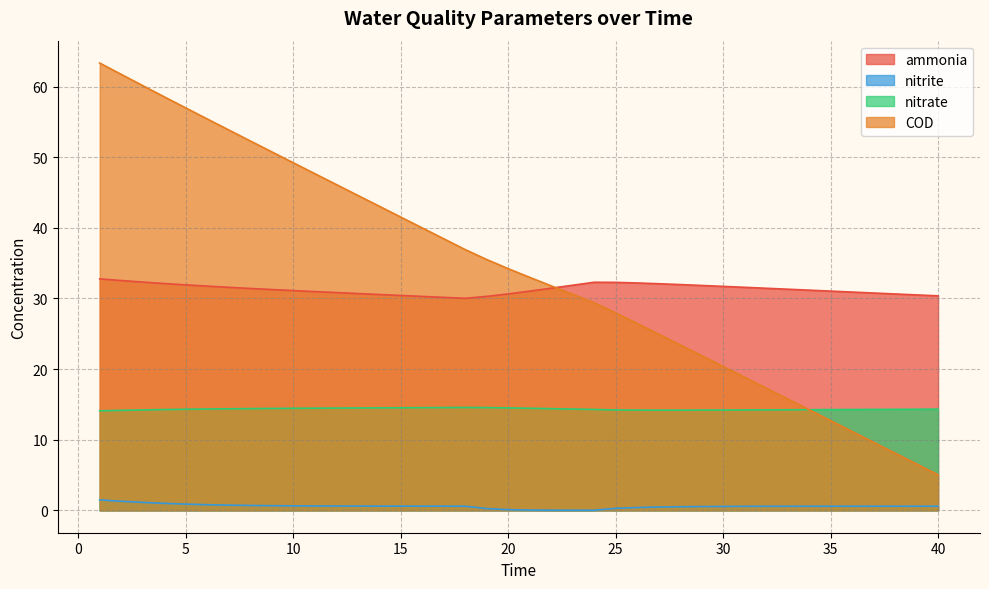

Which series has the largest total across all categories?

COD